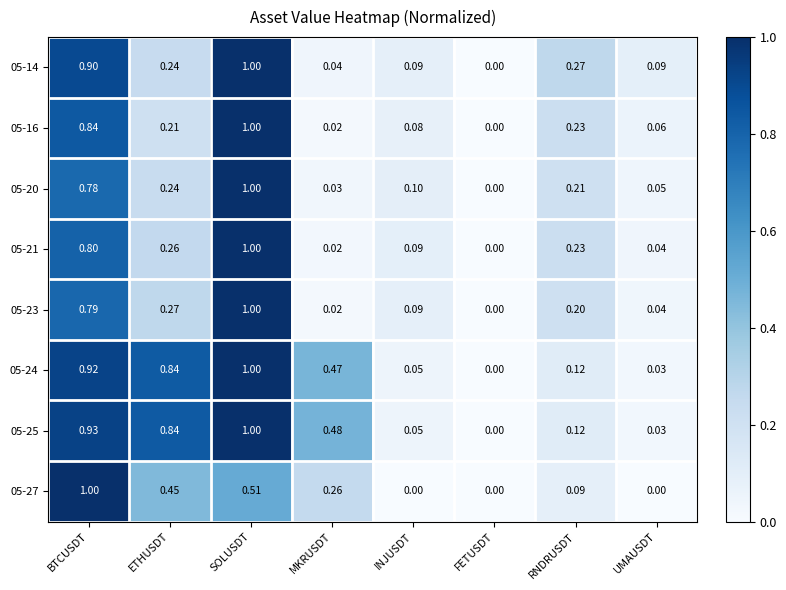

Is the value of 05-14 at INJUSDT greater than the value of 05-25 at SOLUSDT?

No